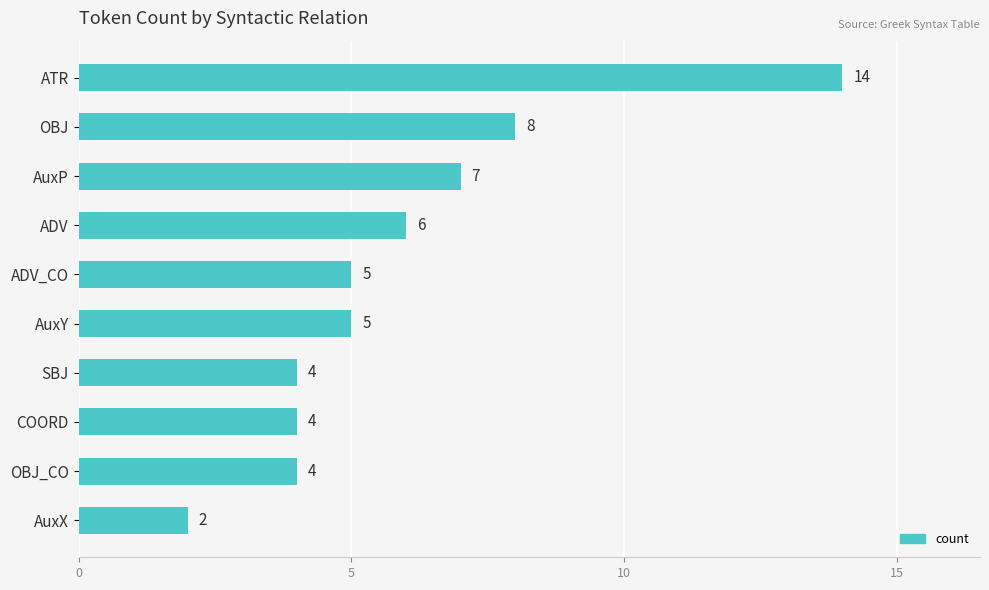

What is the value of the 8th bar from the top?

4